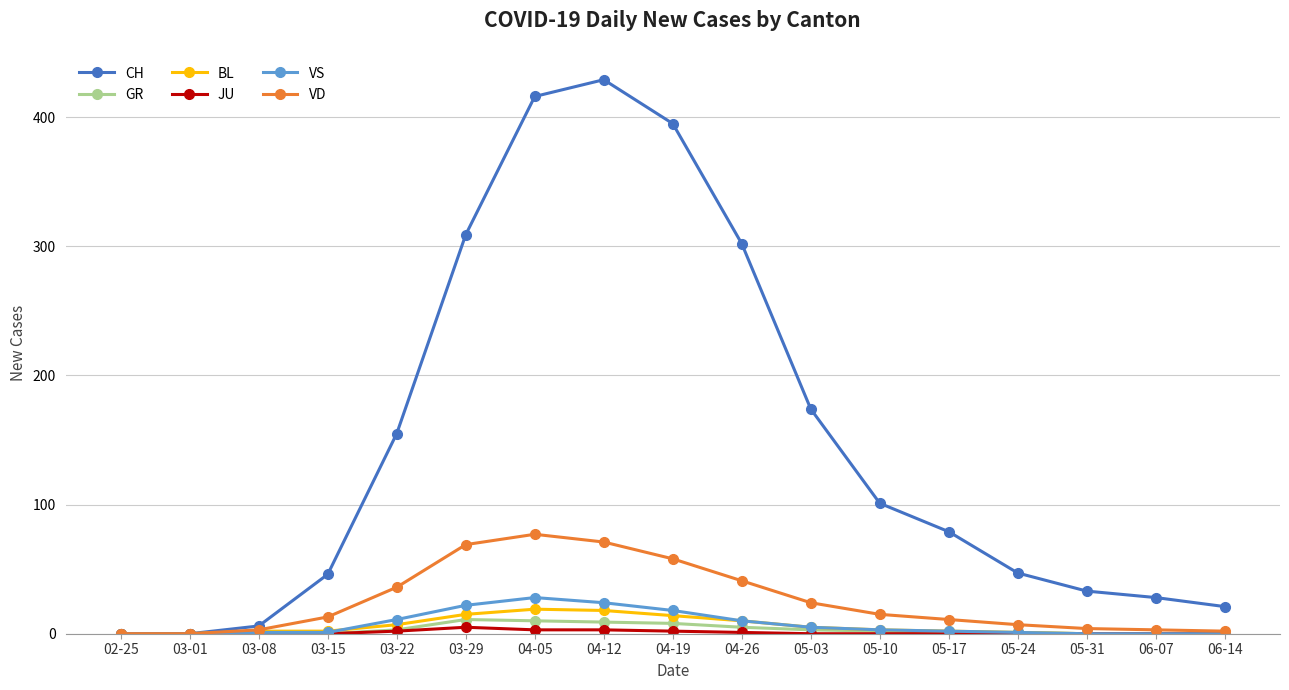

Does the chart have visible grid lines?

Yes